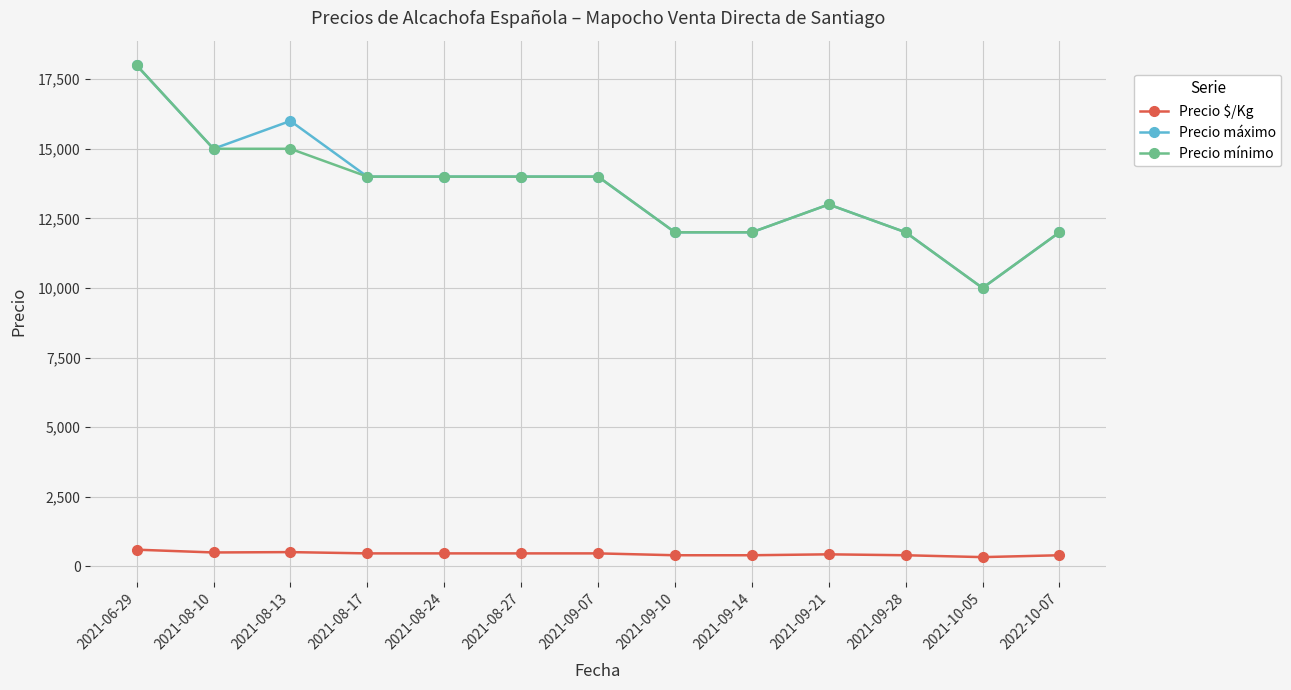

True or false: Precio mínimo and Precio $/Kg intersect in this chart.

False